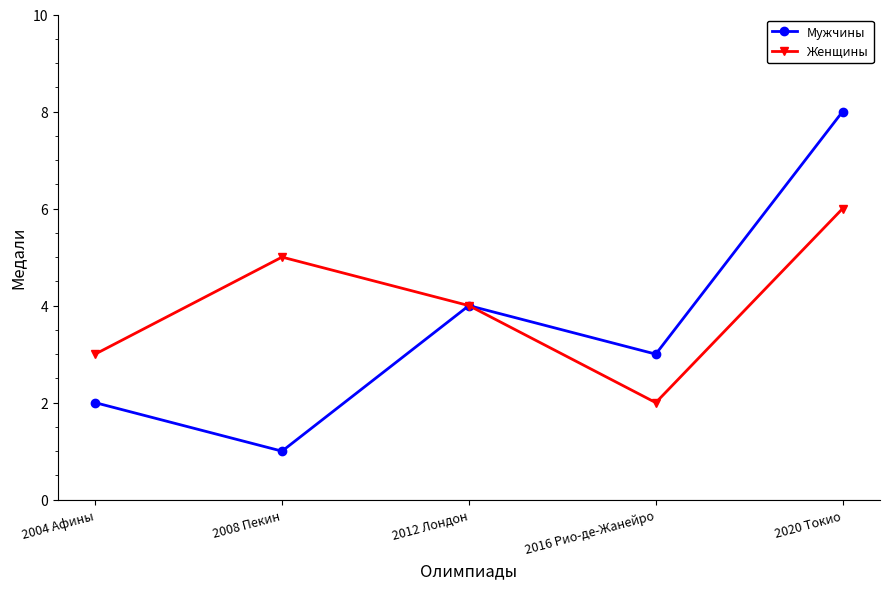

At which label does Женщины reach its minimum?

2016 Рио-де-Жанейро